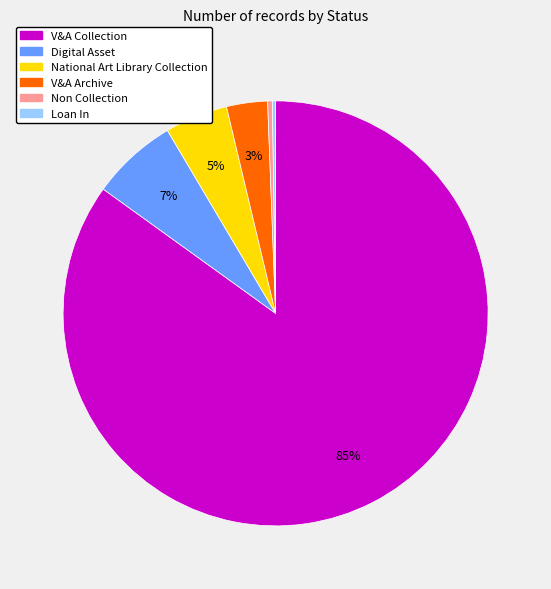

Do Non Collection and V&A Archive together represent more than half of the pie?

No